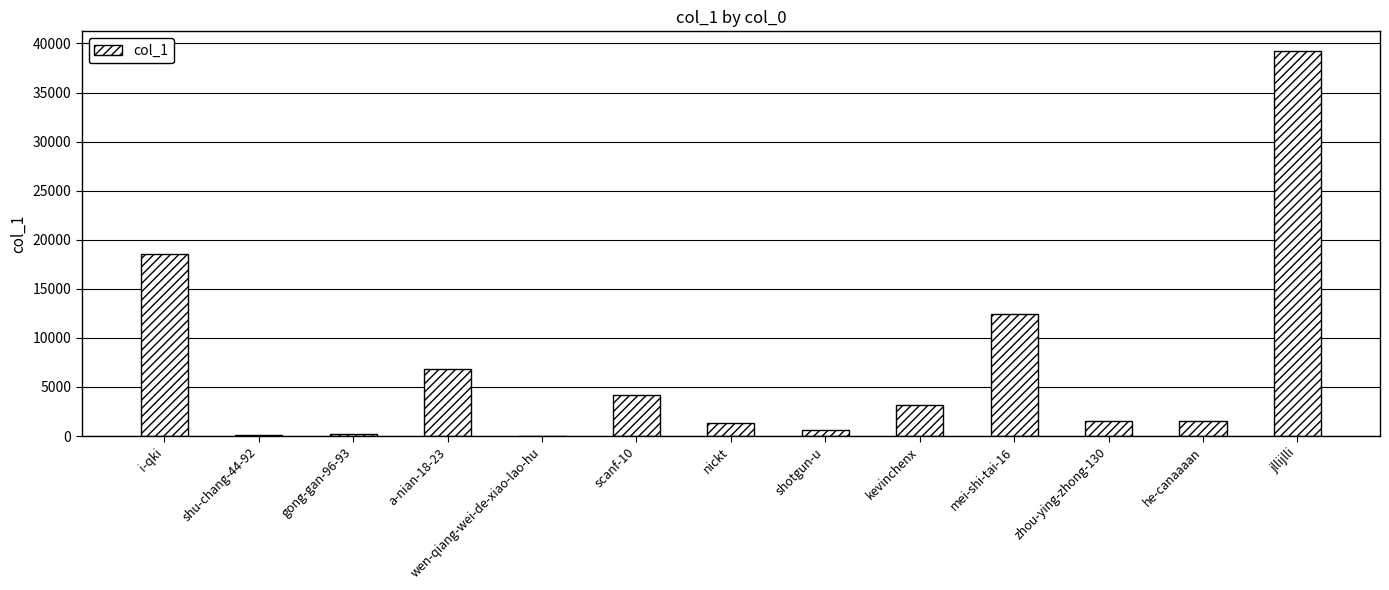

What is the sum of all values?

89941